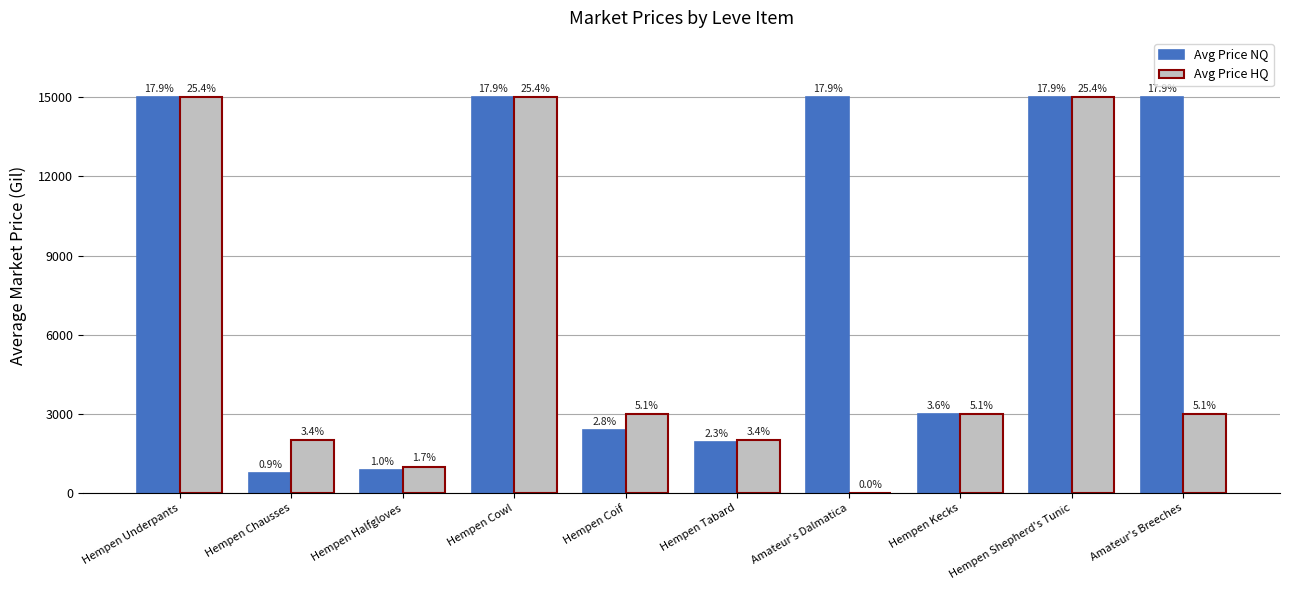

The Avg Price NQ series shows 26075.5 at Hempen Shepherd's Tunic. True or false?

False